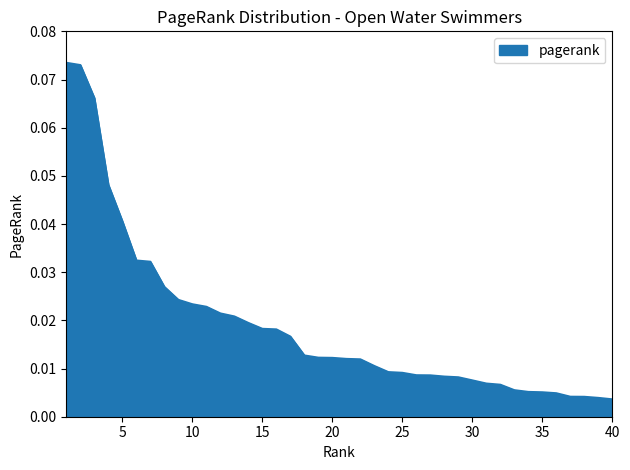

What is the sum of all values?

0.8